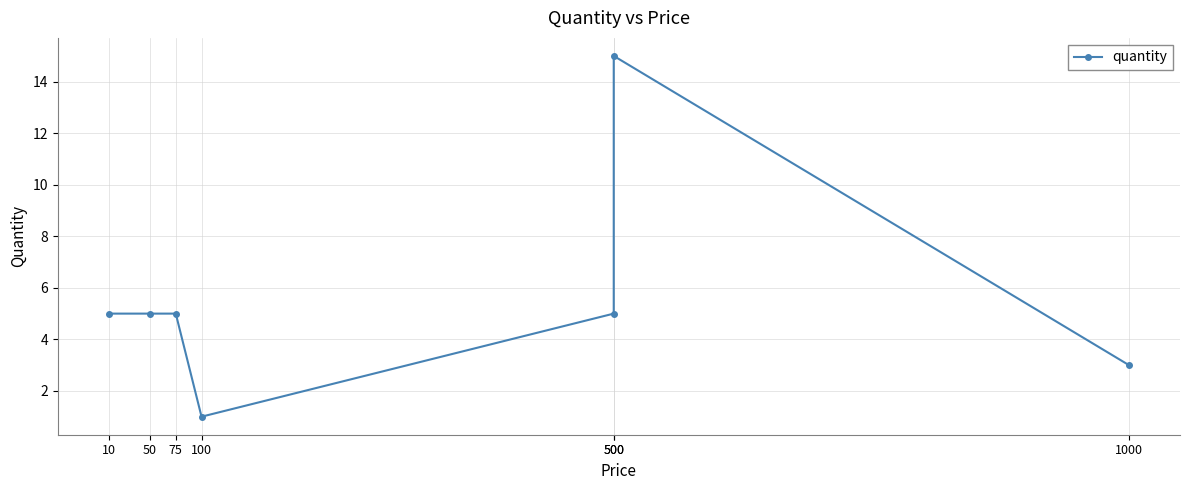

Rank the categories by value from highest to lowest.

500, 10, 50, 75, 500, 1000, 100